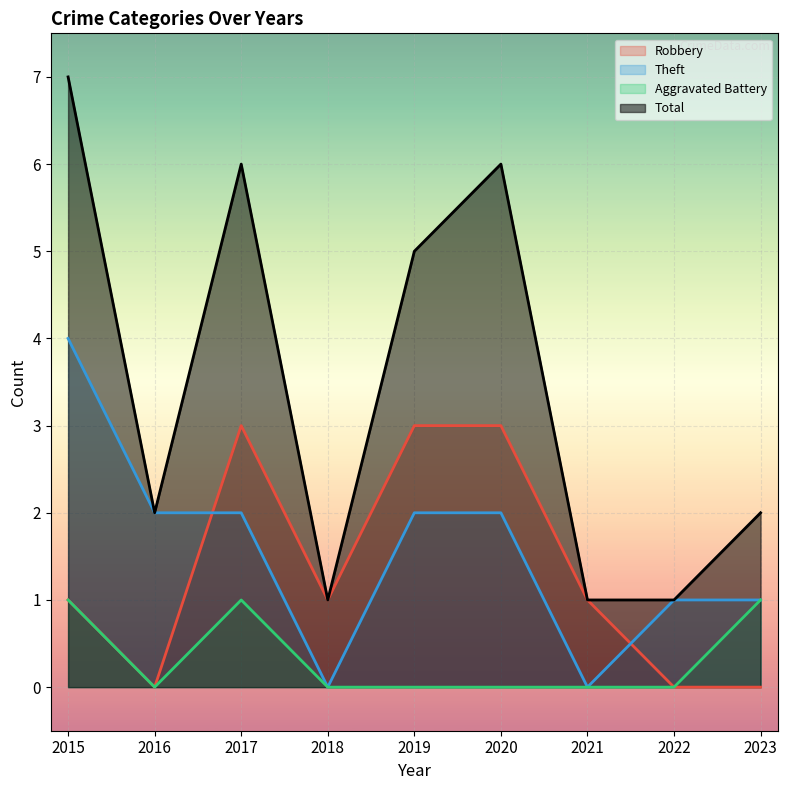

At which label is Robbery closest to 1?

2015